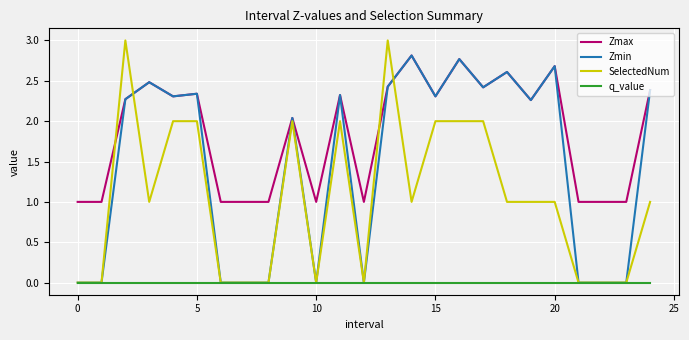

Which series has the largest range (max minus min)?

SelectedNum